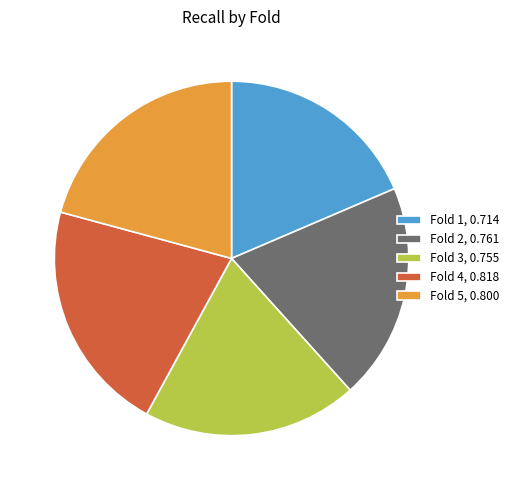

How many slices are in this pie chart?

5